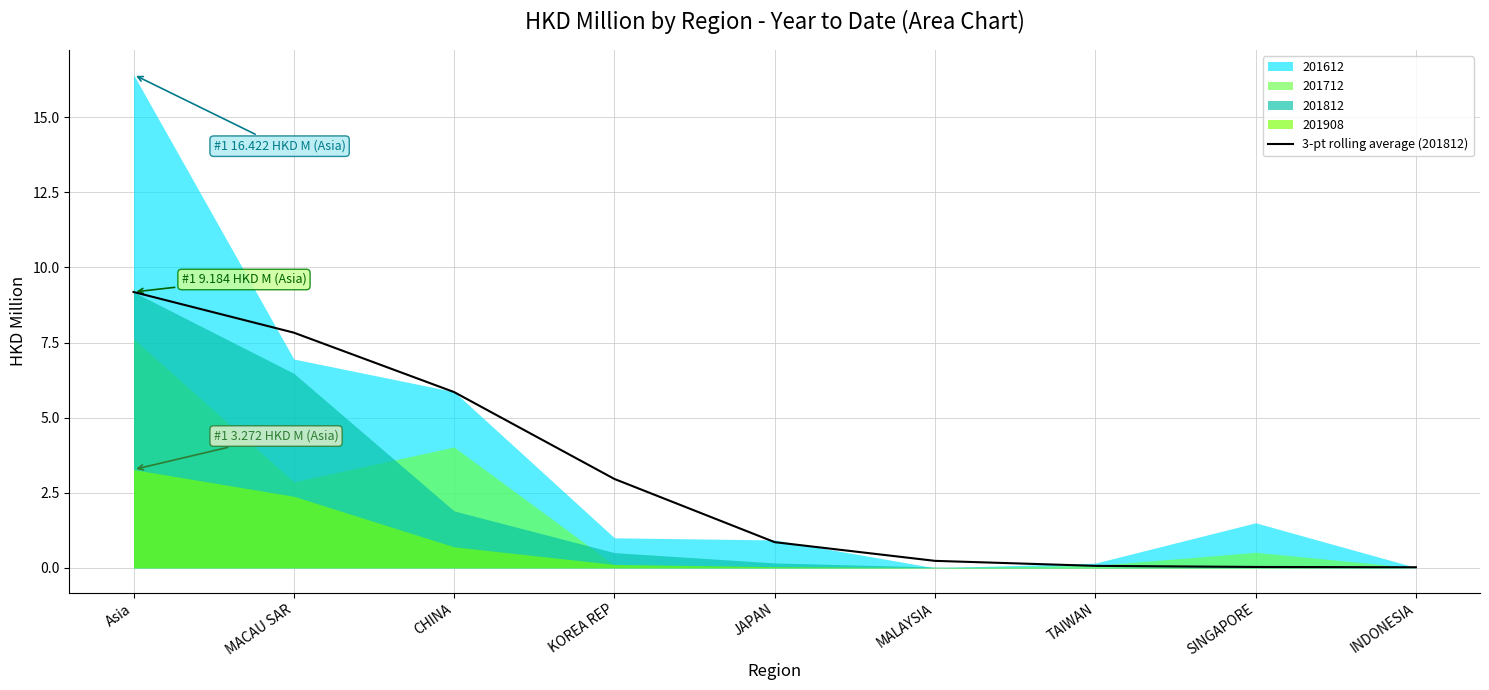

Reading left to right, extract all data points from this chart.

9.2	7.8	5.9	3.0	0.9	0.2	0.1	0.0	0.0